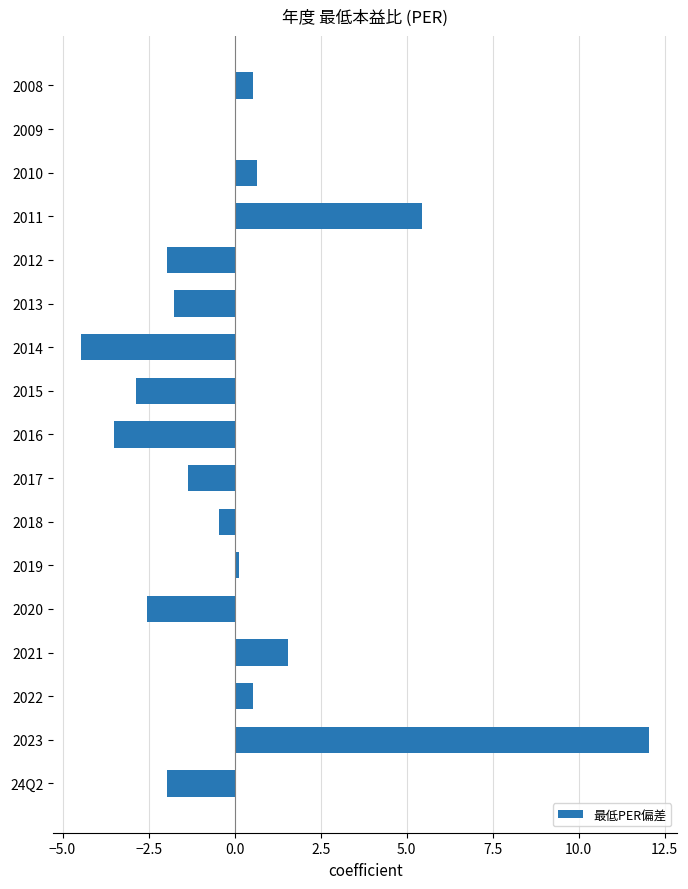

Is it true that the value at 2013 is -1.8?

True